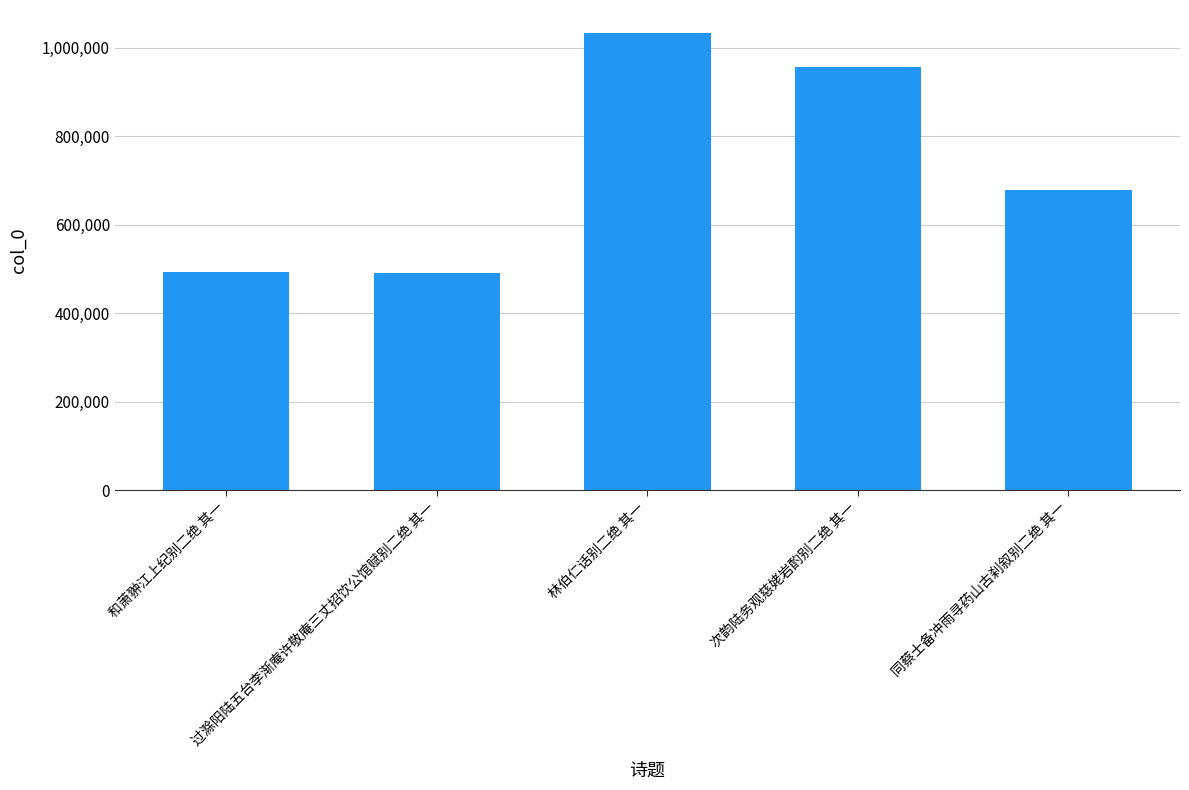

At which label does the data first exceed 677676?

林伯仁话别二绝 其一